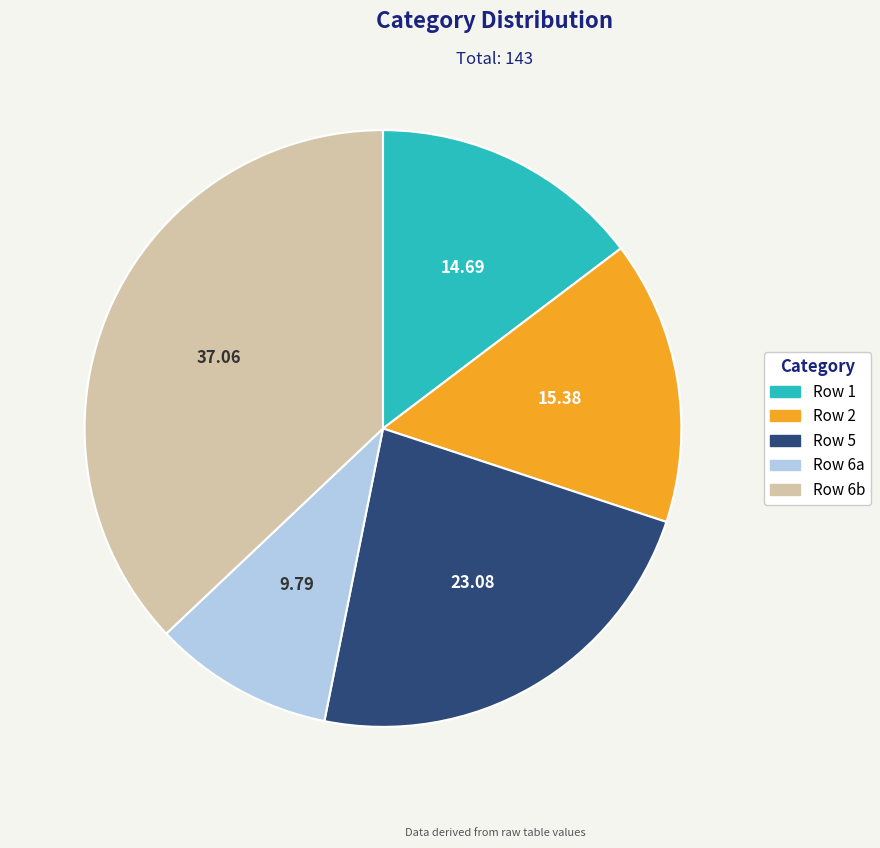

Is there any slice that represents more than half of the pie?

No